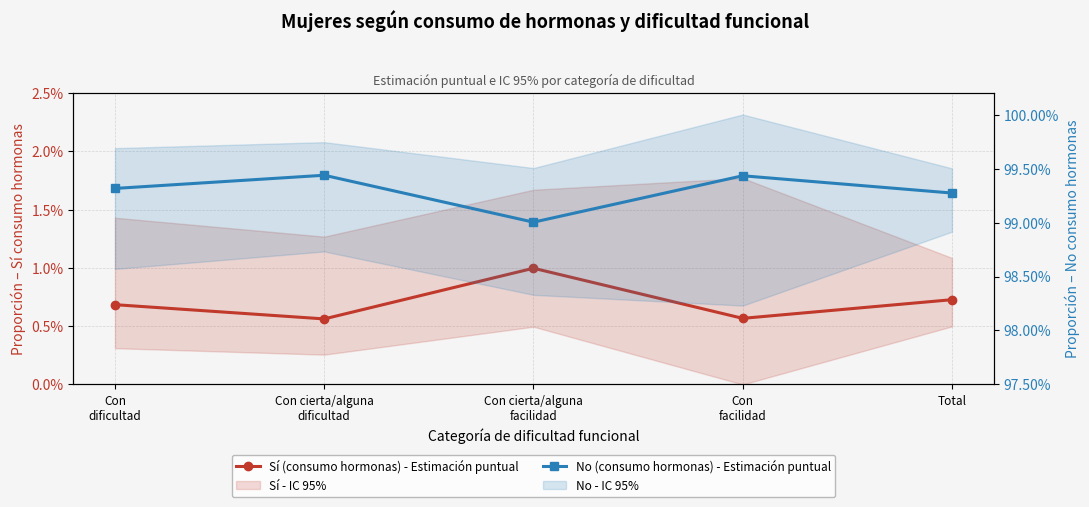

How many lines are shown in the chart?

2